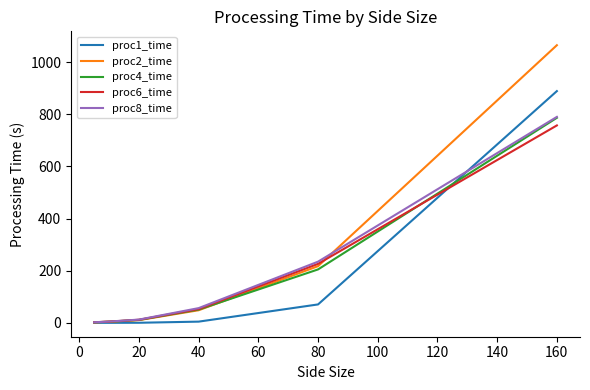

What is the greatest value displayed?

1065.0